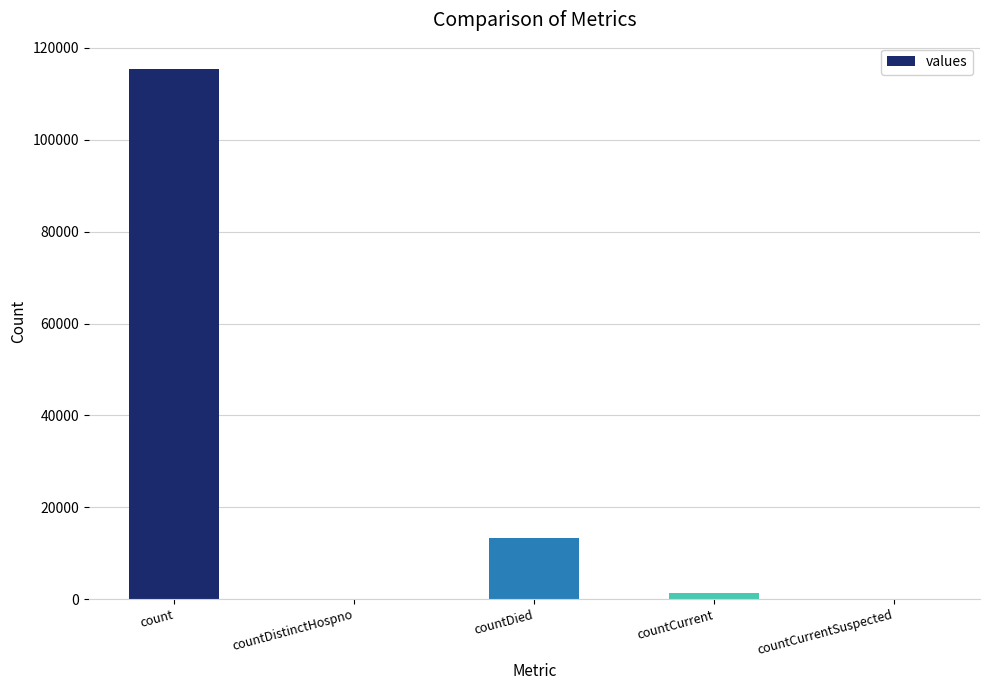

How many categories are shown in the chart?

5